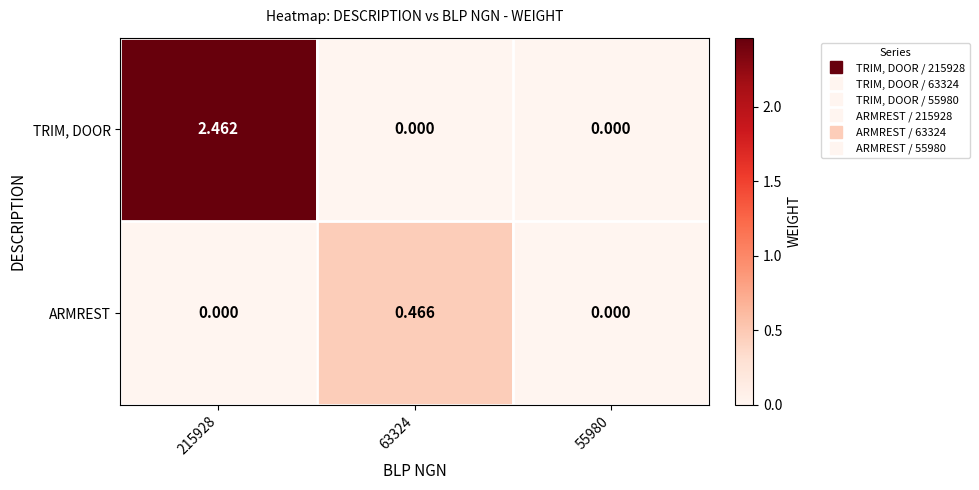

Is the value of ARMREST at 215928 greater than the value of TRIM, DOOR at 215928?

No